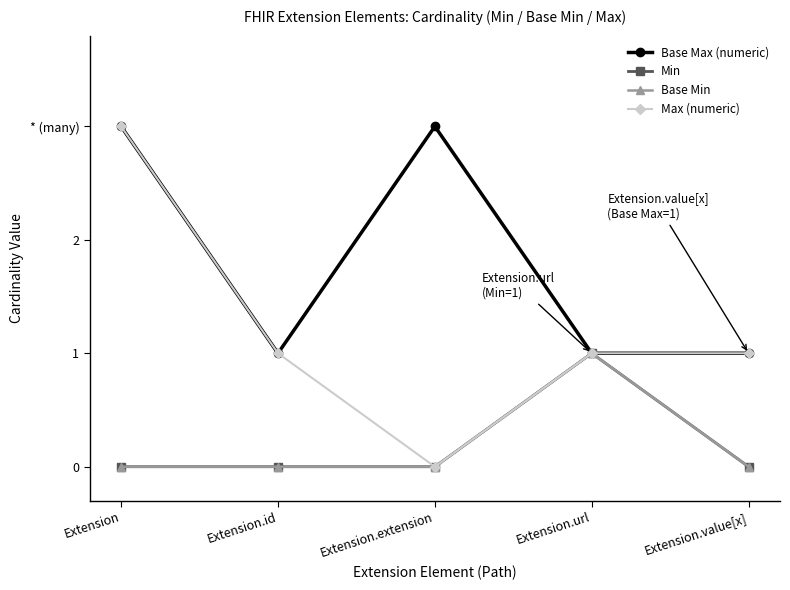

What is the total value across all series at Extension.url?

4